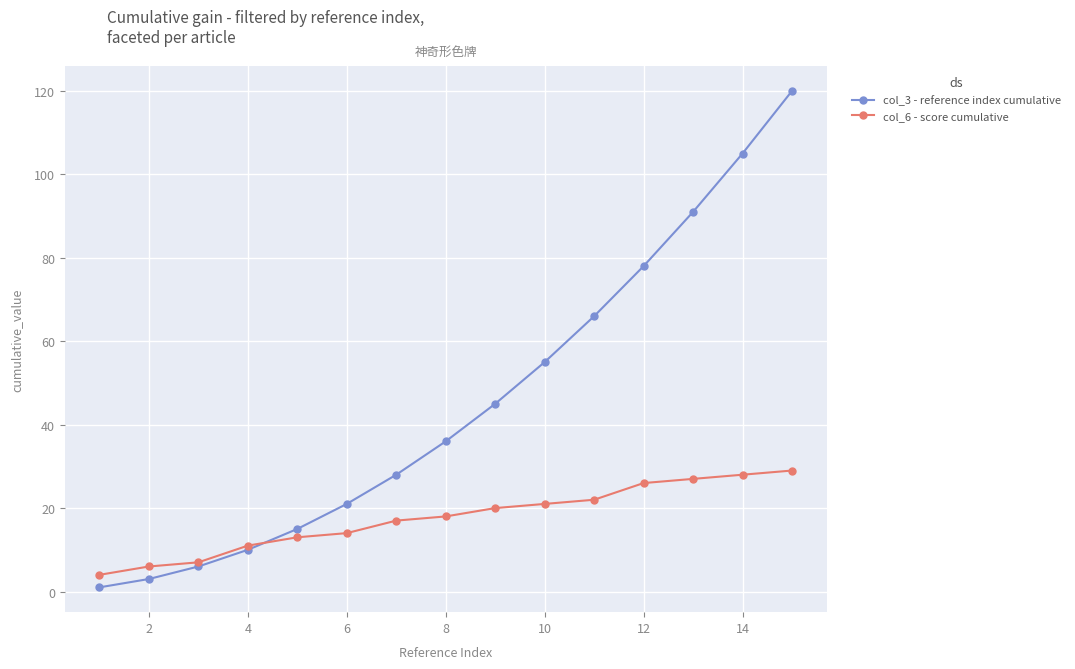

List the series in order of their overall mean, lowest first.

col_6 - score cumulative, col_3 - reference index cumulative